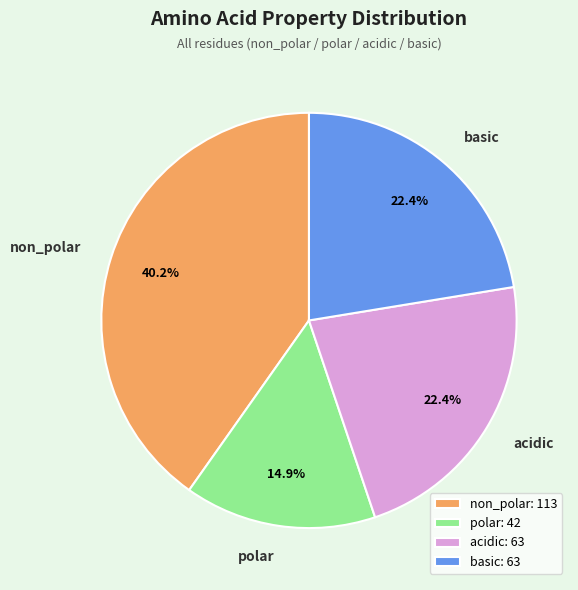

Is acidic the majority of the pie?

No